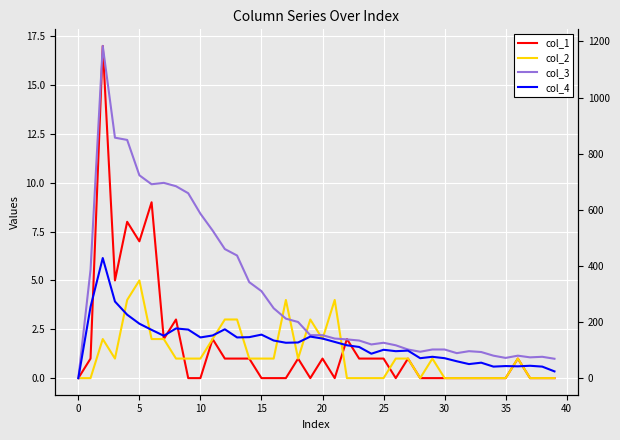

At how many categories does at least one series exceed 514?

10